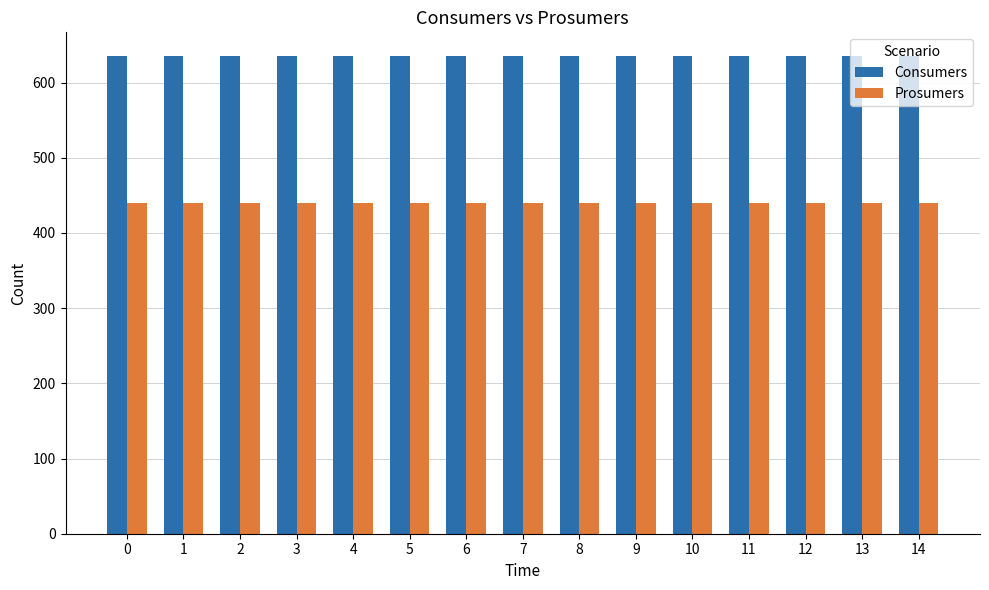

What is the sum of all Consumers values?

9525